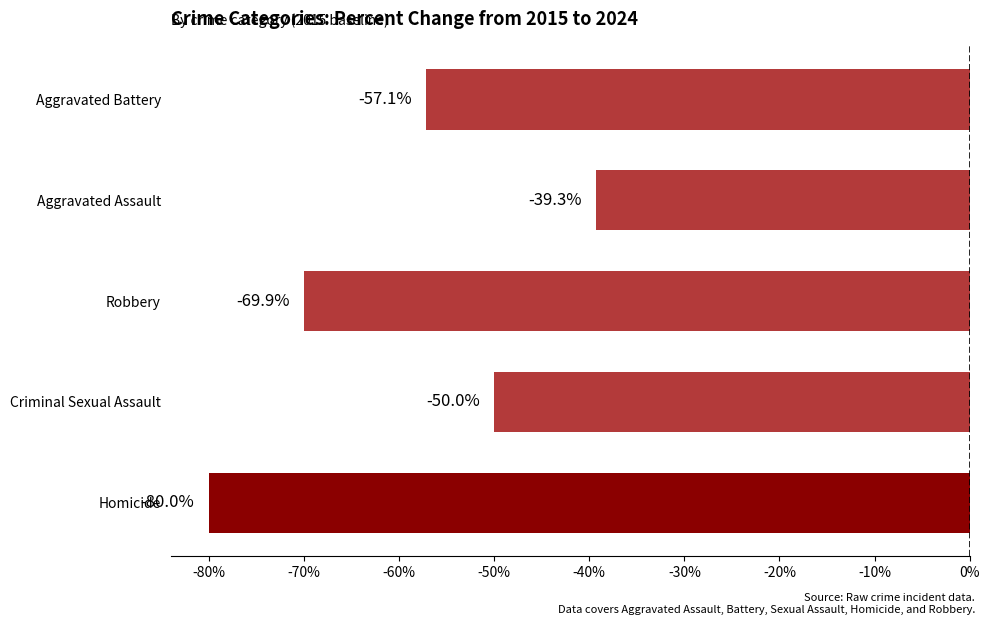

What is the difference between the values at Criminal Sexual Assault and Homicide?

30.0